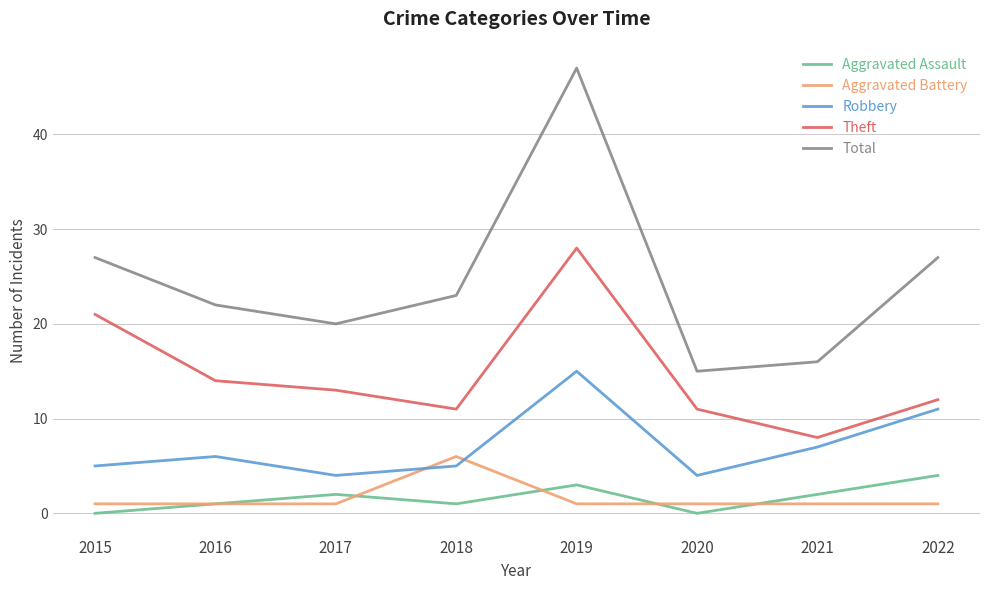

Which series has the widest spread of values?

Total